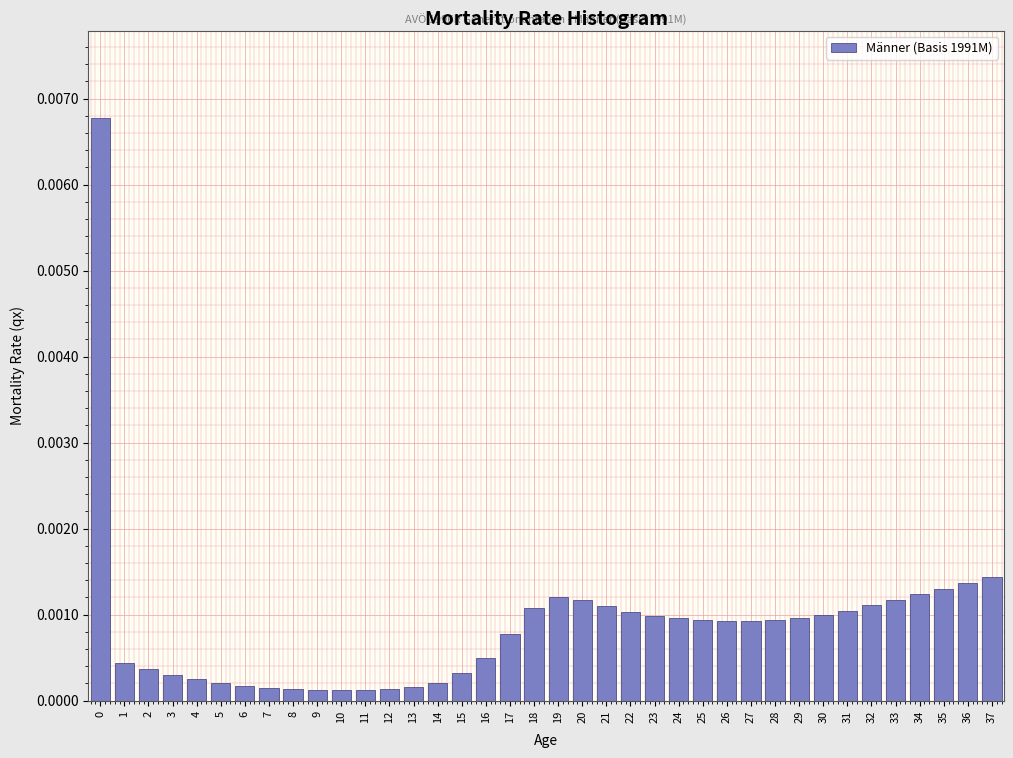

Between 35 and 32, which is larger?

35